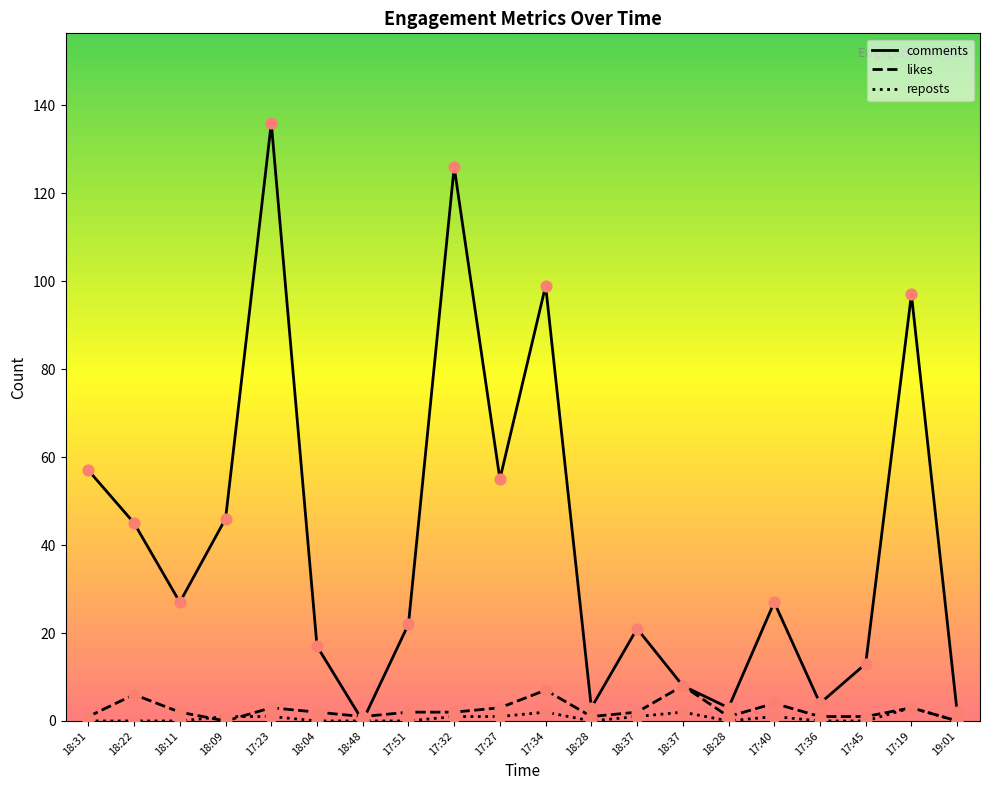

At how many categories does at least one series exceed 104?

2